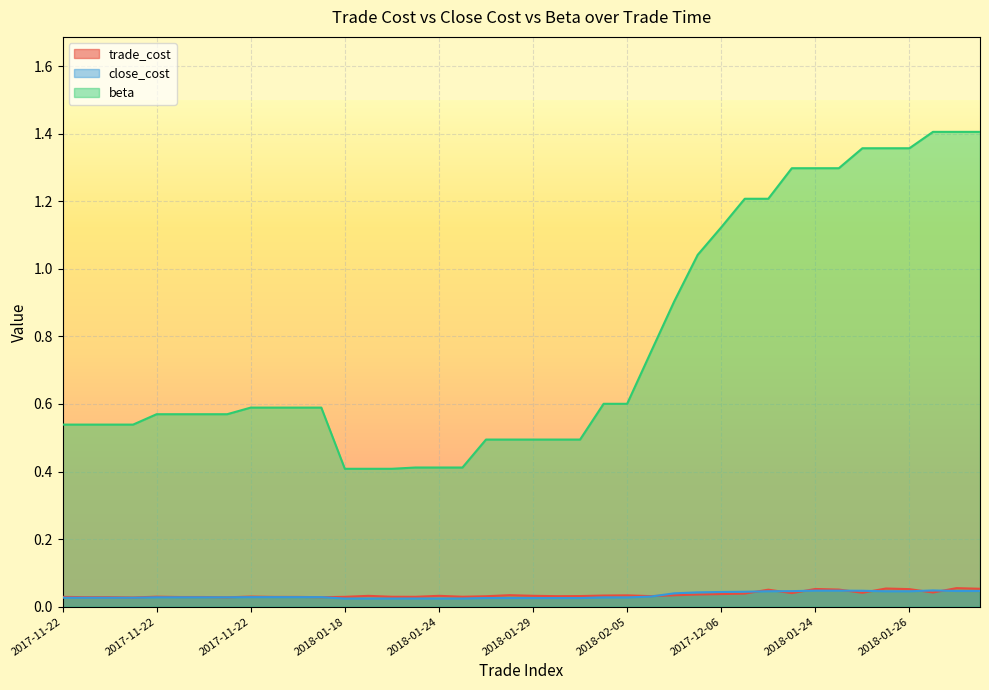

True or false: trade_cost has a value of 0.0 at 2018-01-24.

False